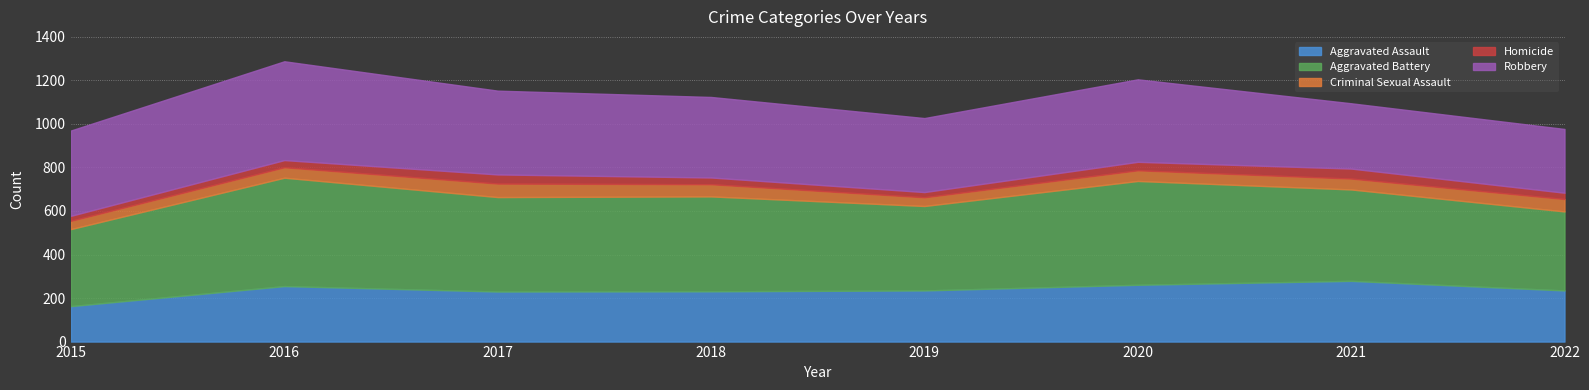

What are all the series names shown in the legend?

Aggravated Assault, Aggravated Battery, Criminal Sexual Assault, Homicide, Robbery